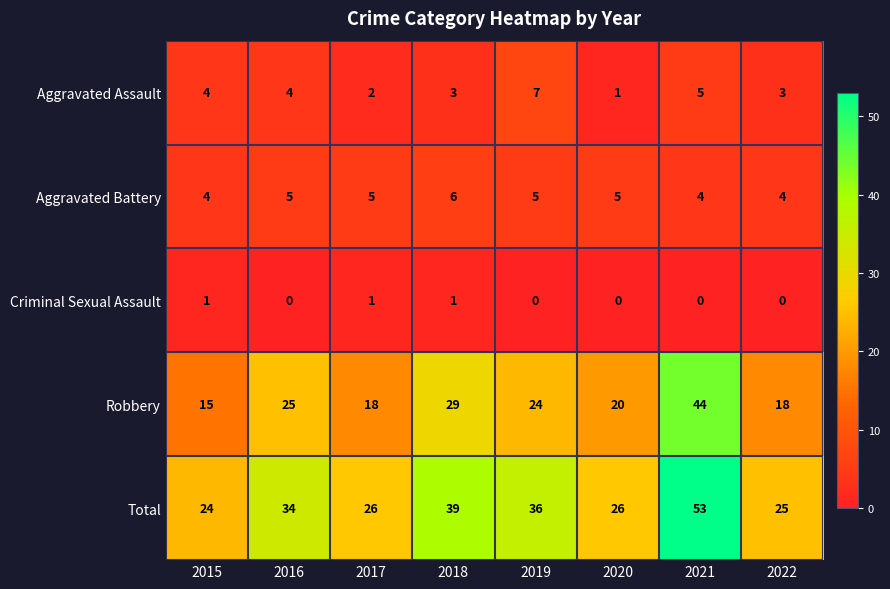

The value of Criminal Sexual Assault at 2022 is 0. True or false?

True